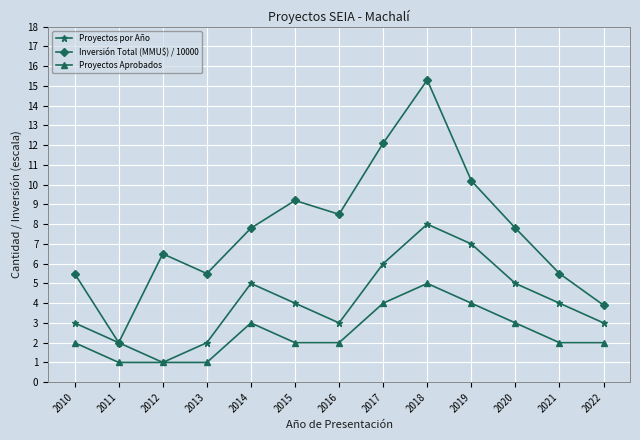

What is the total value across all series at 2020?

15.8